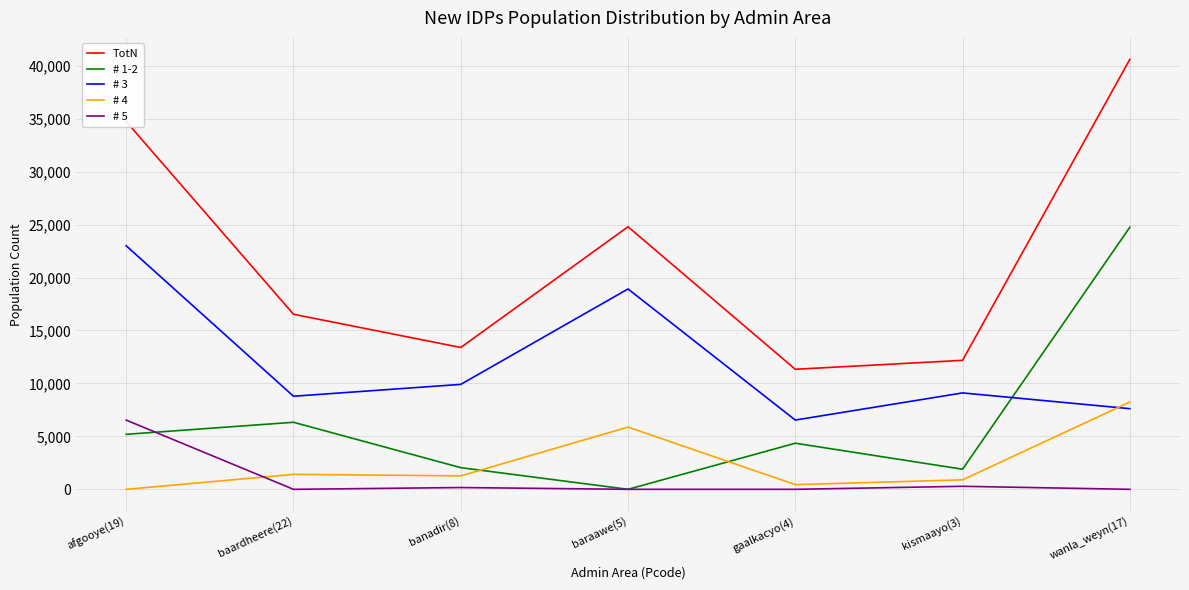

Which series has the largest range (max minus min)?

TotN